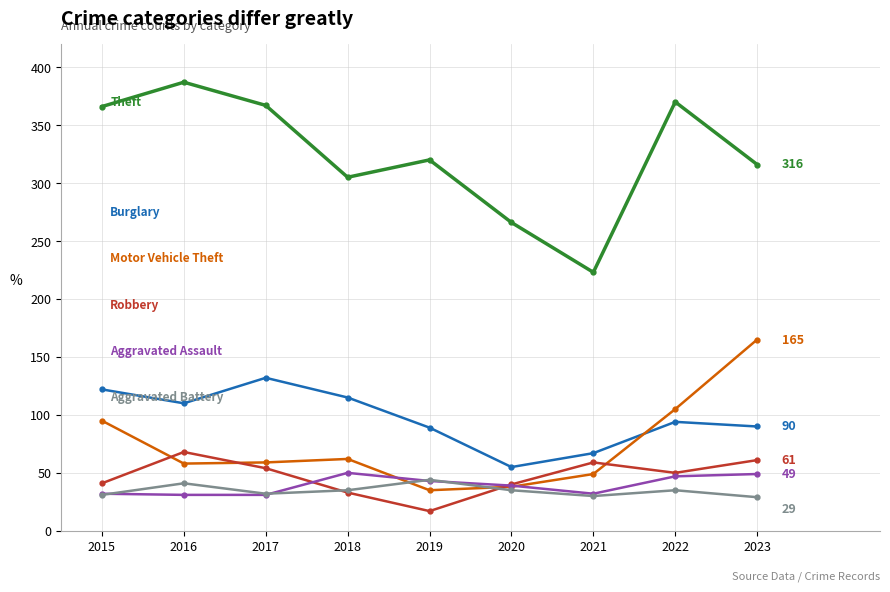

What is the total value across all series at 2016?

695